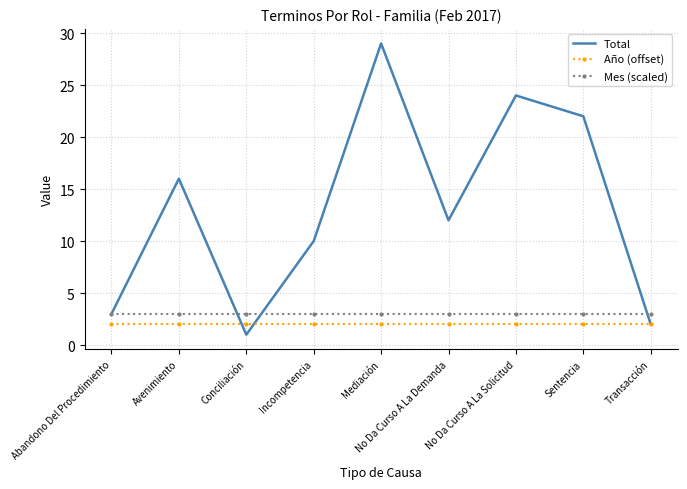

At which category does Total reach its first local peak?

Avenimiento